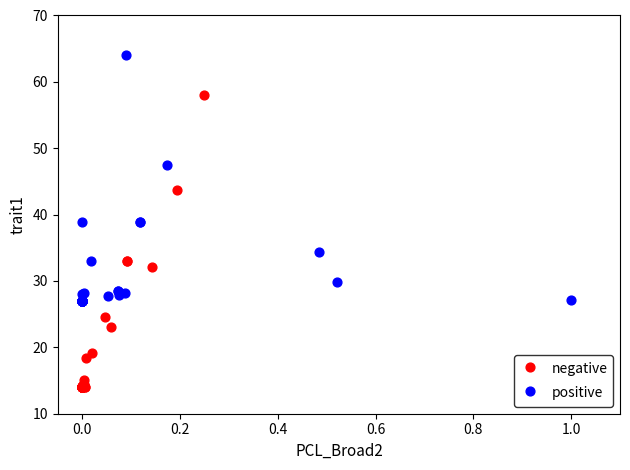

Which series reaches the maximum Y coordinate?

positive